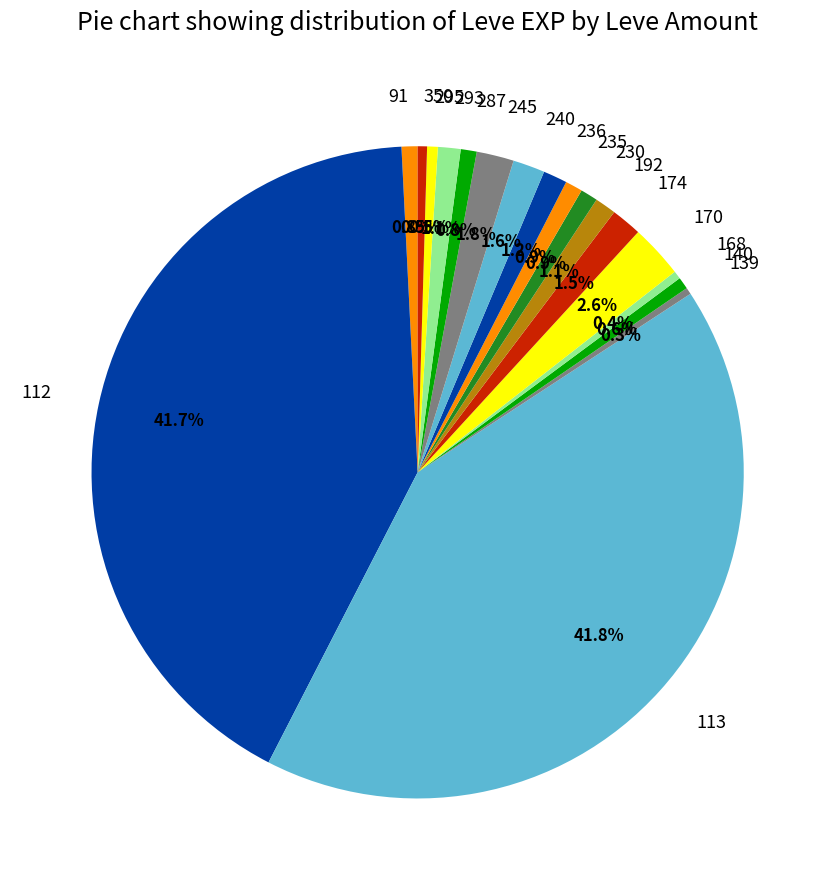

Is there a majority slice in this chart?

No